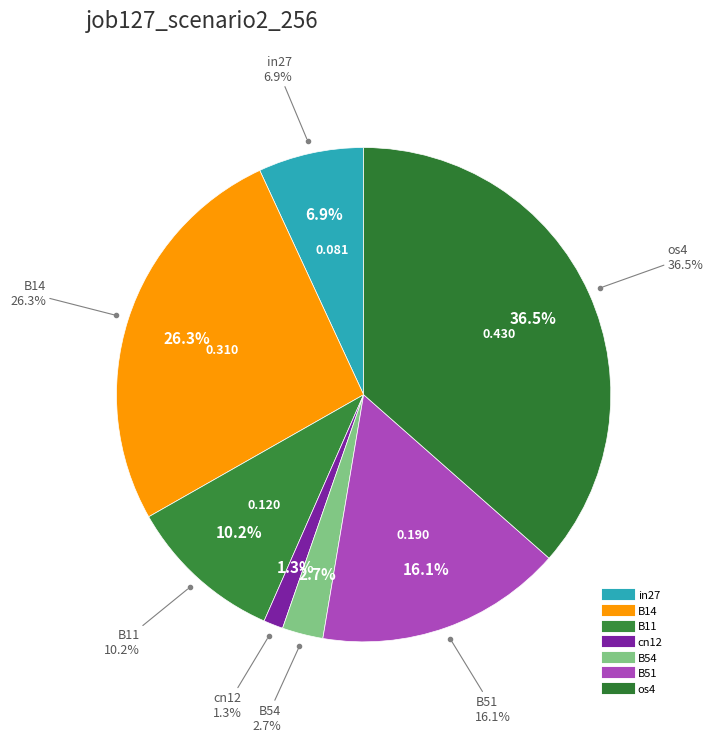

Does any single category account for the majority?

No